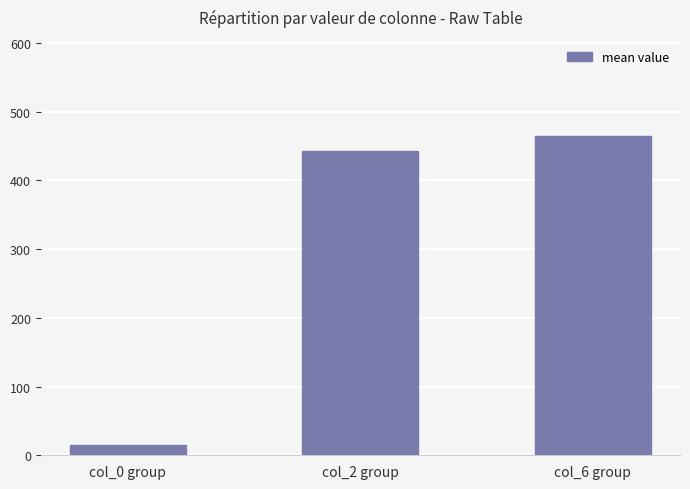

What is the sum of all values?

923